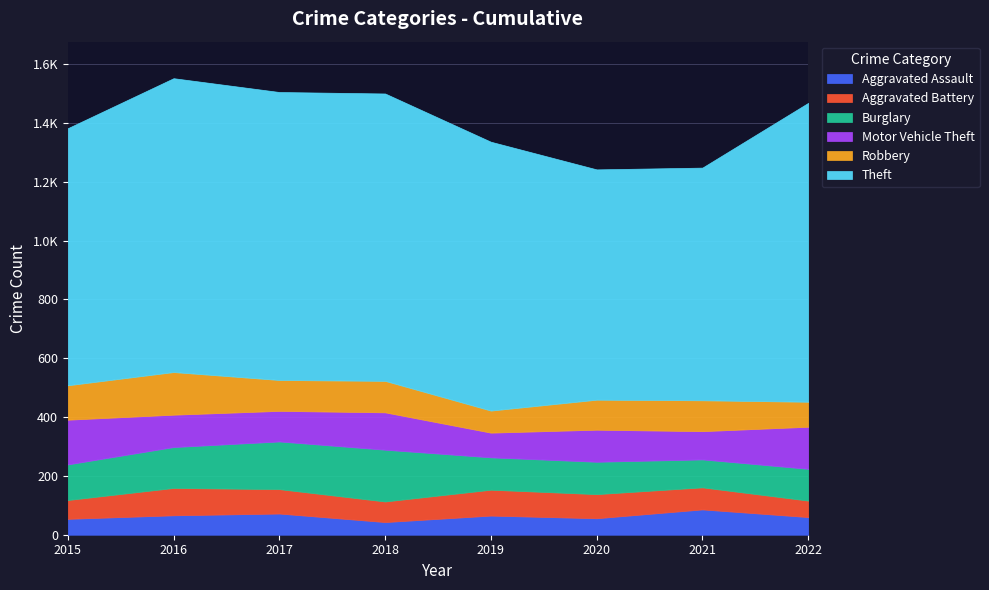

What is the value of the Motor Vehicle Theft point at the 4th from the left?

127